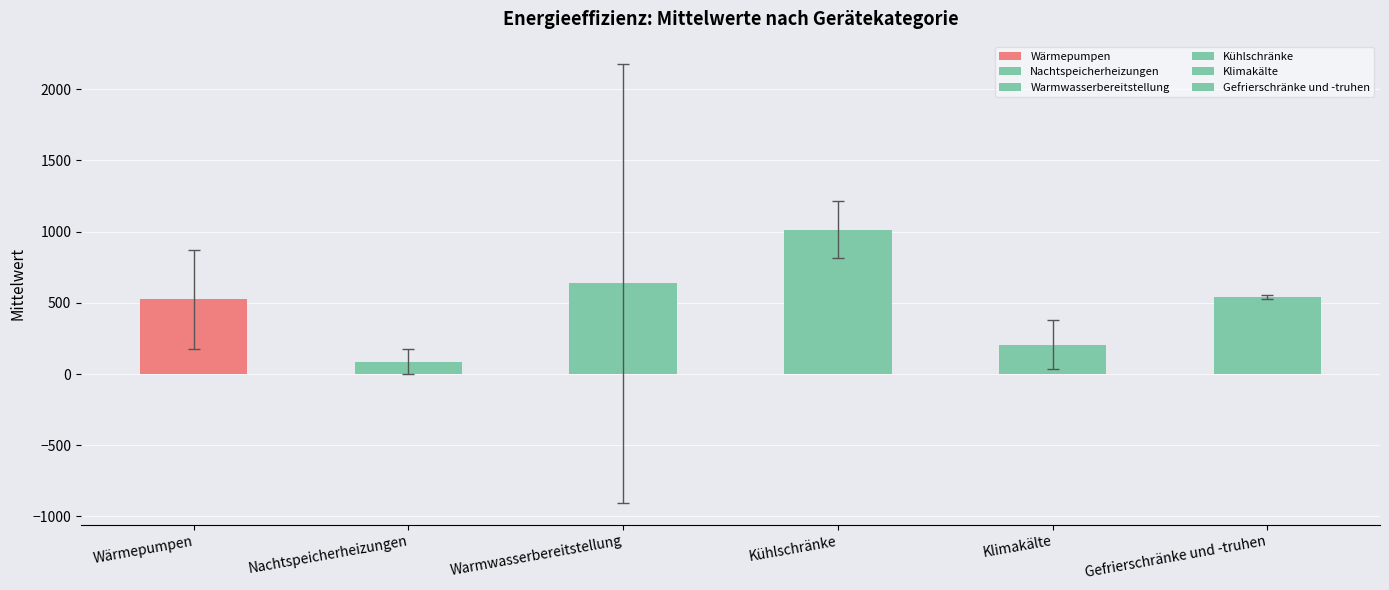

What is the average value?

502.0